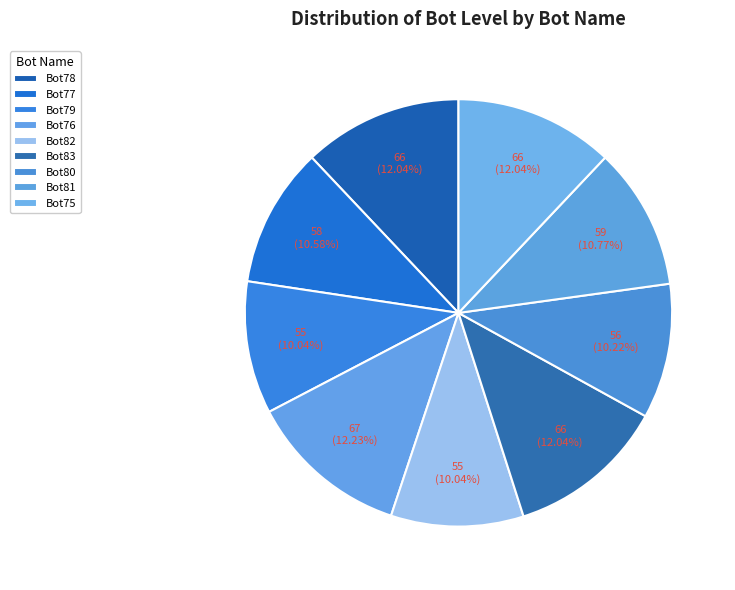

Which category has the smallest portion of the pie?

Bot79